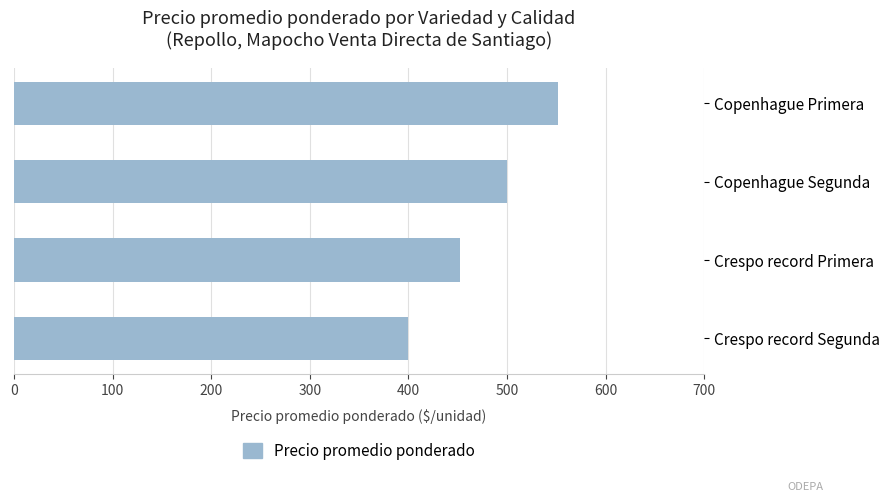

What is the sum of all values?

1904